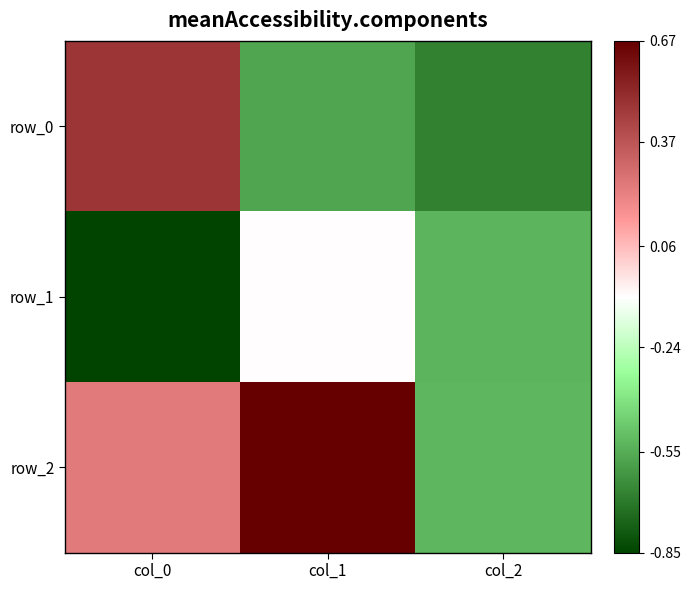

How many positive values does the row_0 series have?

1